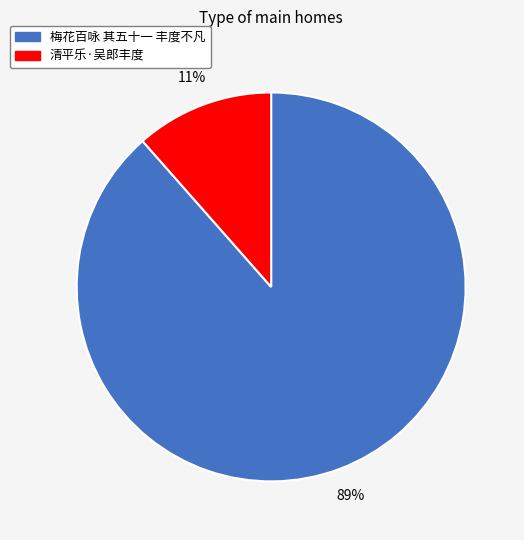

What percentage is the 梅花百咏 其五十一 丰度不凡 slice, to the nearest percent?

89%